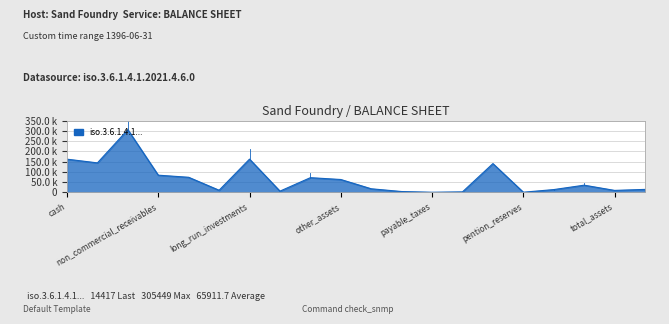

Is this an area chart (filled region under the line)?

Yes